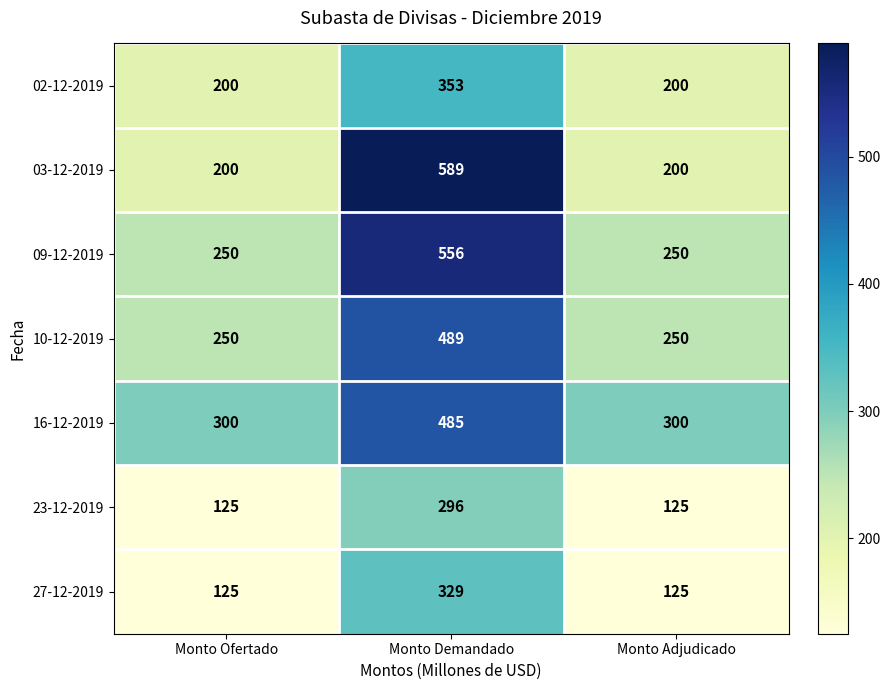

How many distinct data groups are displayed?

7